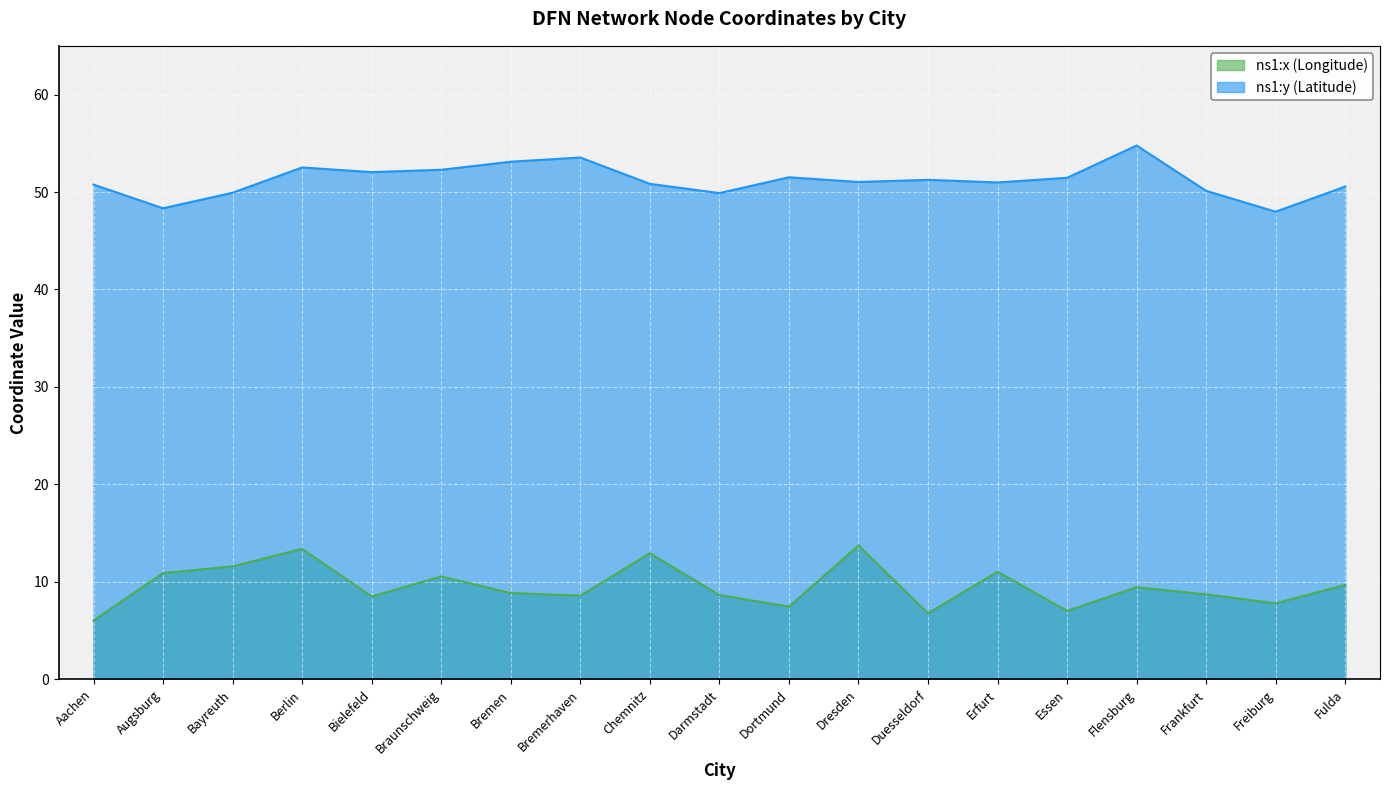

Which series has the largest range (max minus min)?

ns1:x (Longitude)